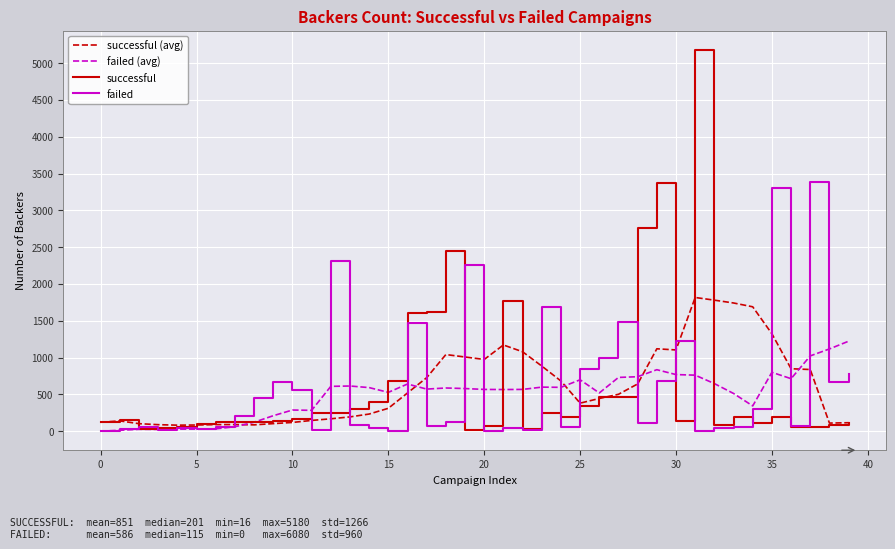

Which series has the widest spread of values?

successful